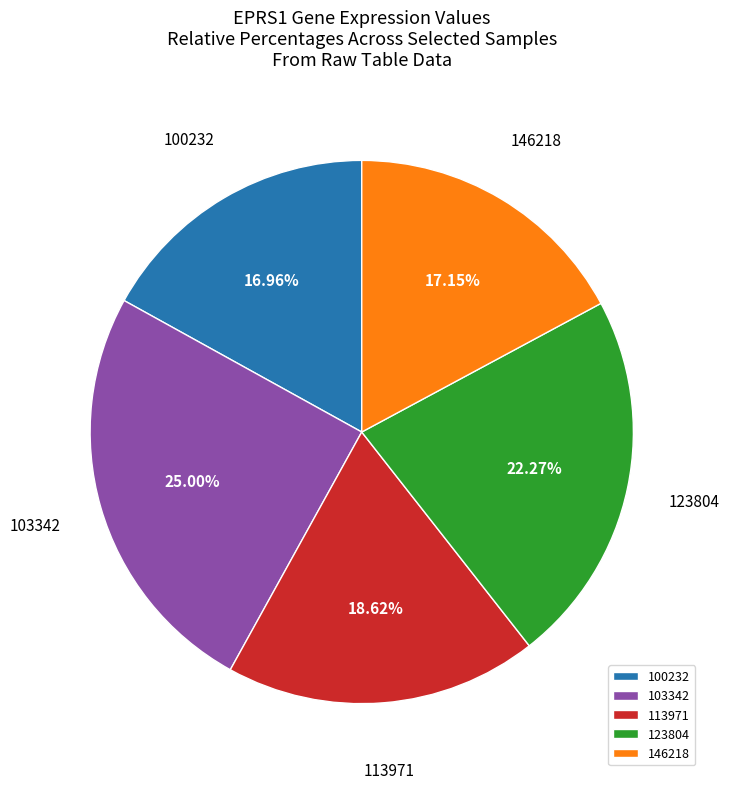

Does 146218 represent more than half of the total?

No